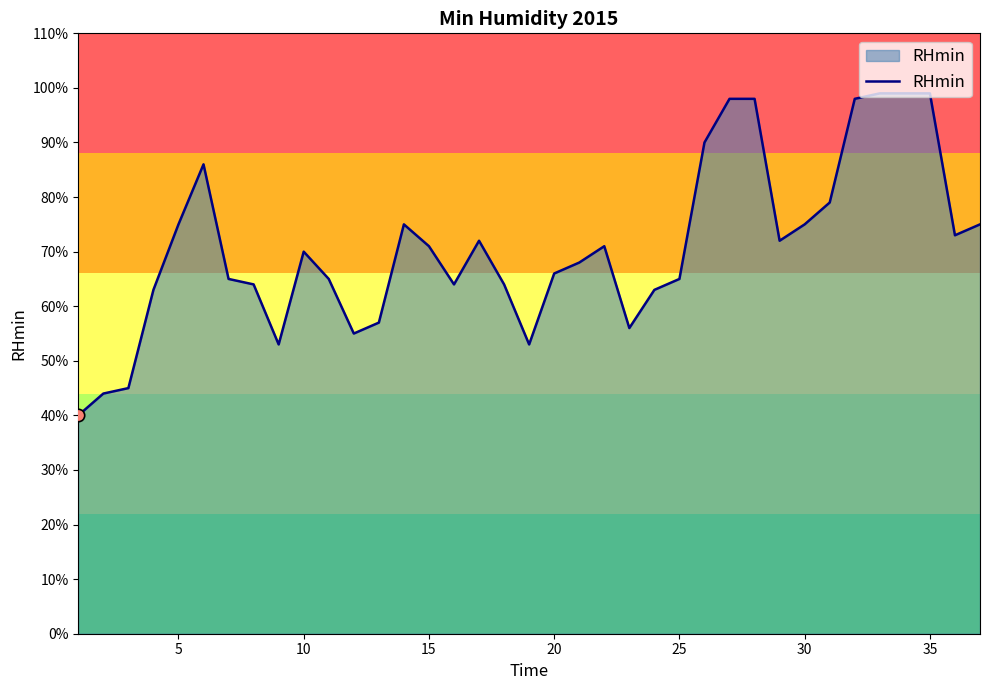

What is the difference between the maximum and minimum values?

59